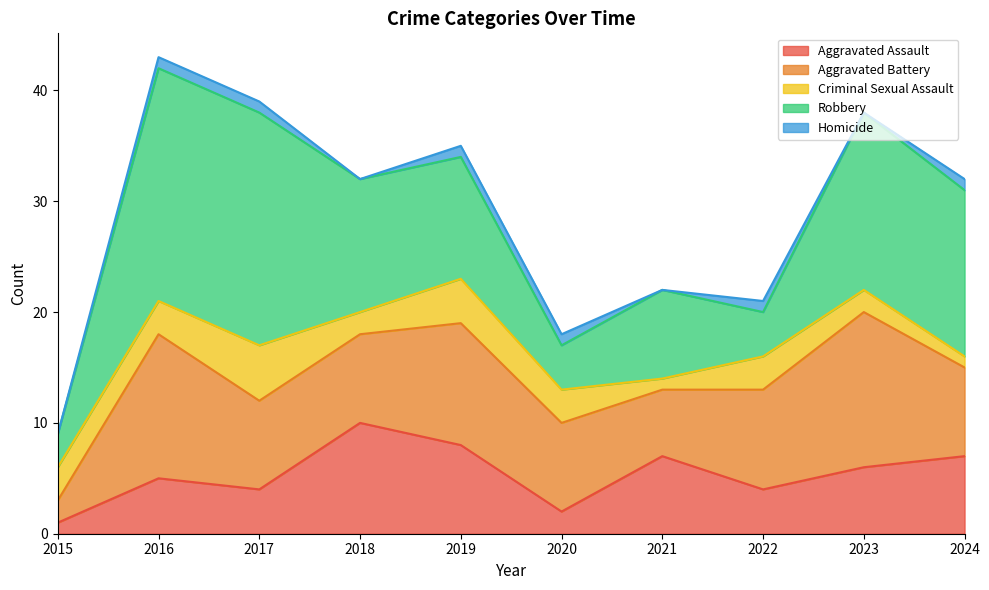

The value of Criminal Sexual Assault at 2024 is 1. True or false?

True